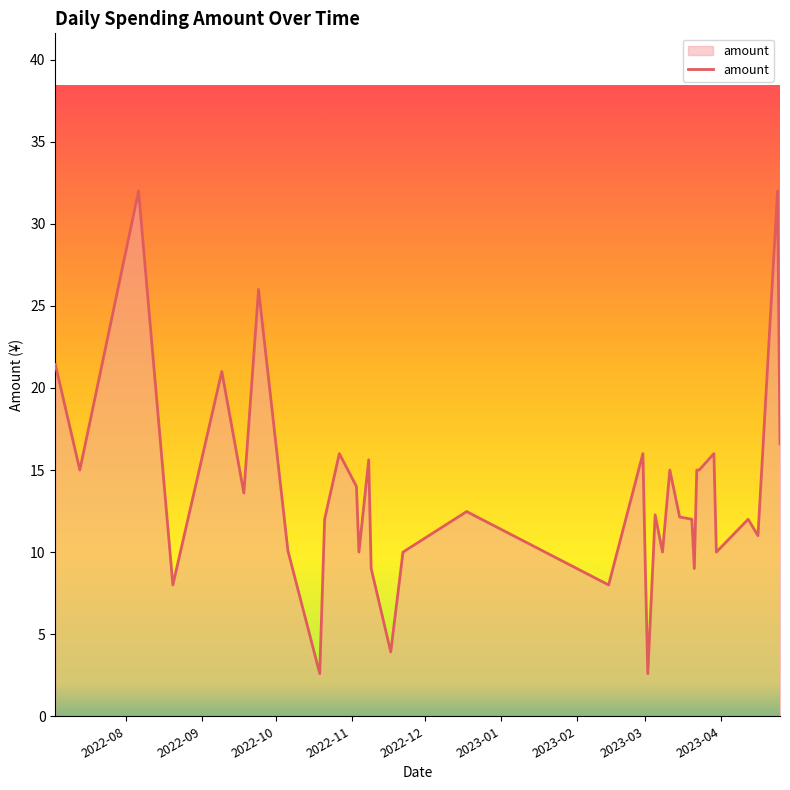

What is the smallest value displayed?

2.6